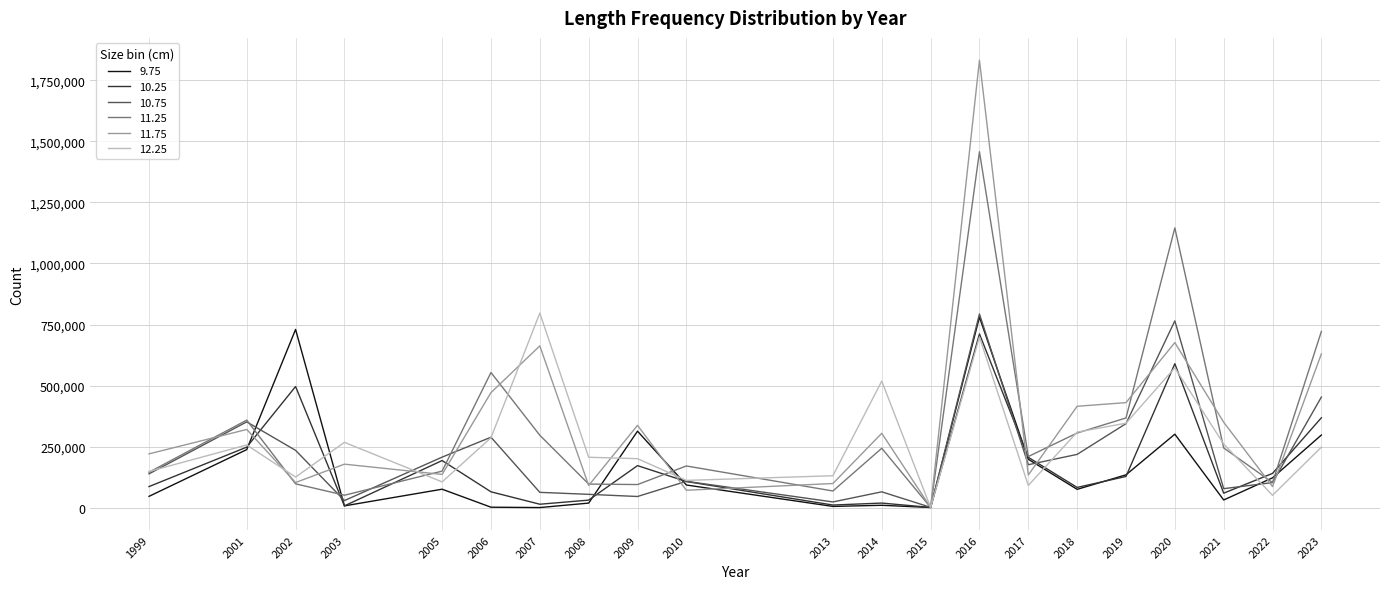

Is the value of 9.75 at 2003 greater than the value of 12.25 at 2010?

No